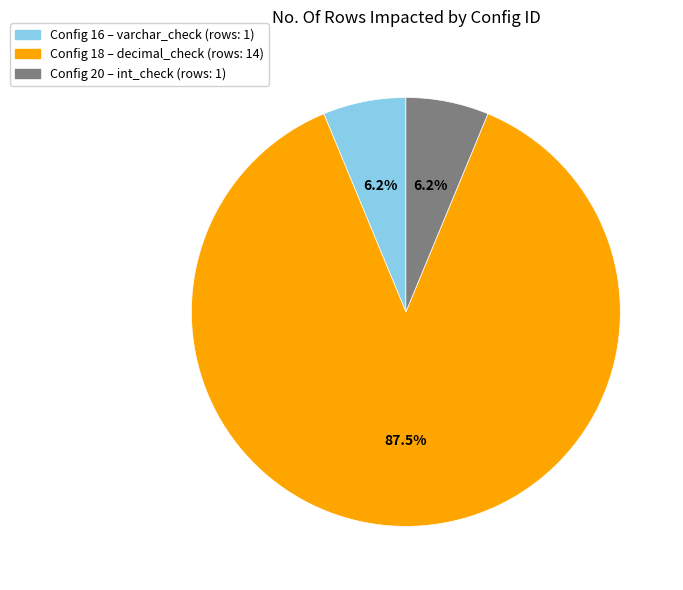

Is there a majority slice in this chart?

Yes